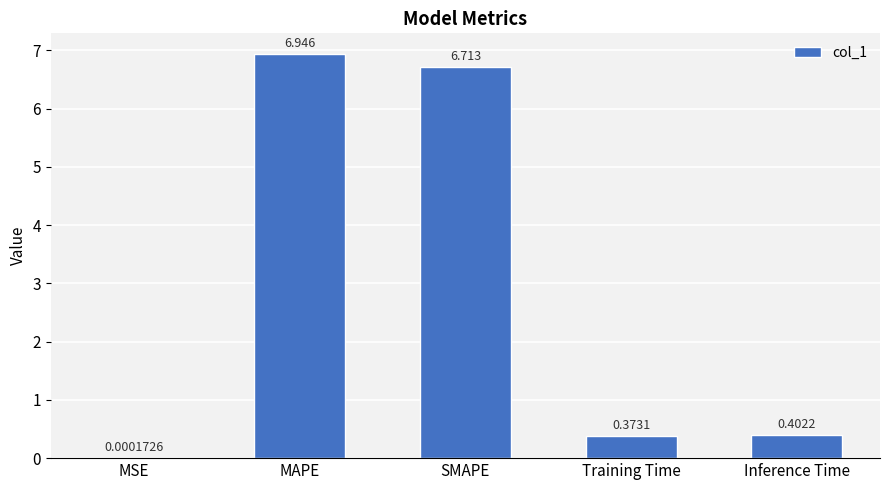

Where is the data nearest to the value 3?

Inference Time